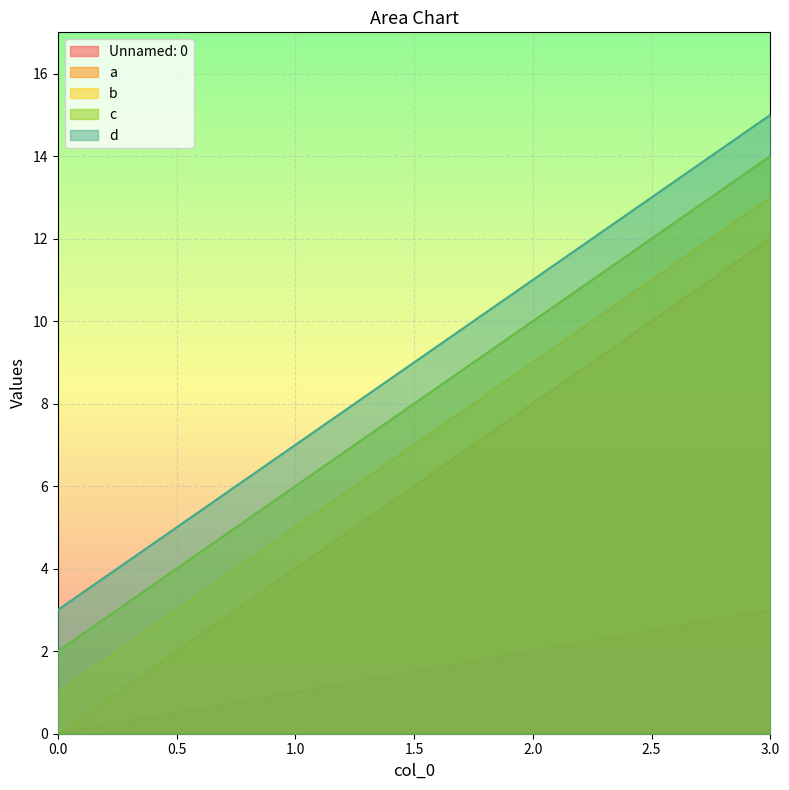

Reading left to right, extract all data points from this chart.

Unnamed: 0: 0.0=0	1.0=1	2.0=2	3.0=3
a: 0.0=0	1.0=4	2.0=8	3.0=12
b: 0.0=1	1.0=5	2.0=9	3.0=13
c: 0.0=2	1.0=6	2.0=10	3.0=14
d: 0.0=3	1.0=7	2.0=11	3.0=15